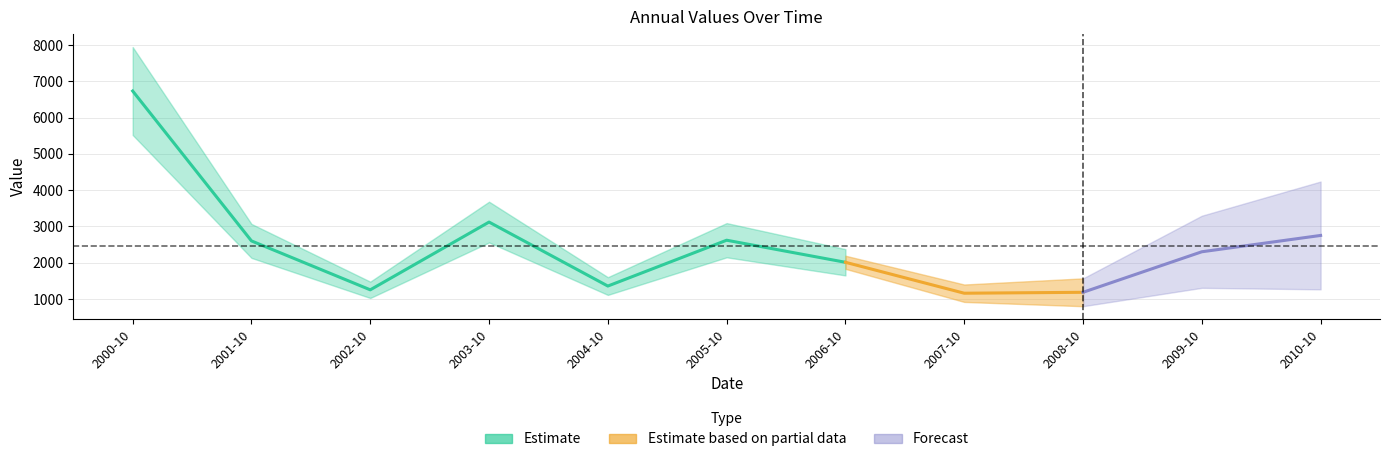

True or false: the data has more than 1 interior local peaks.

True